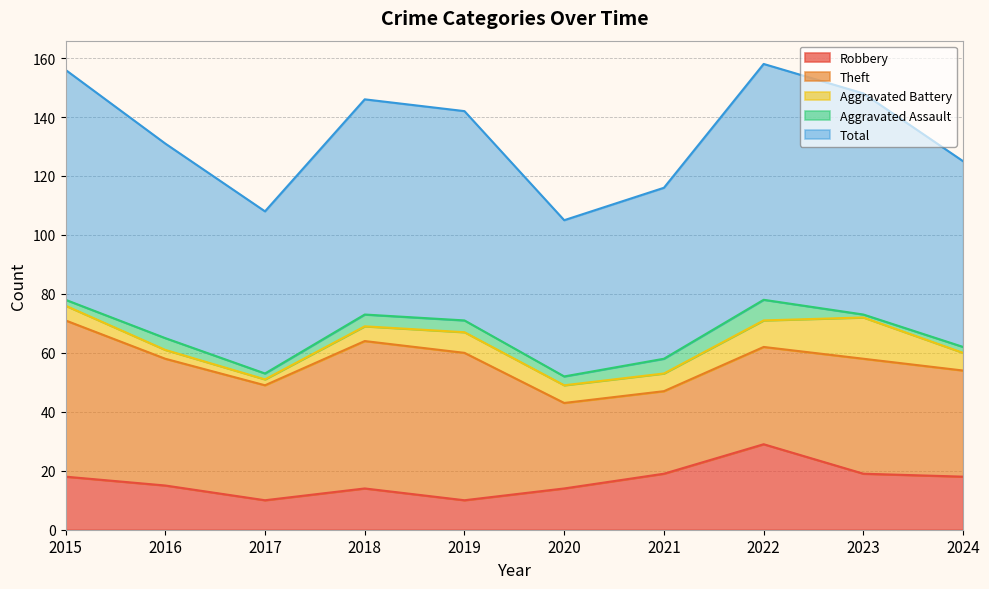

What is the difference between the highest and lowest values at 2021?

53